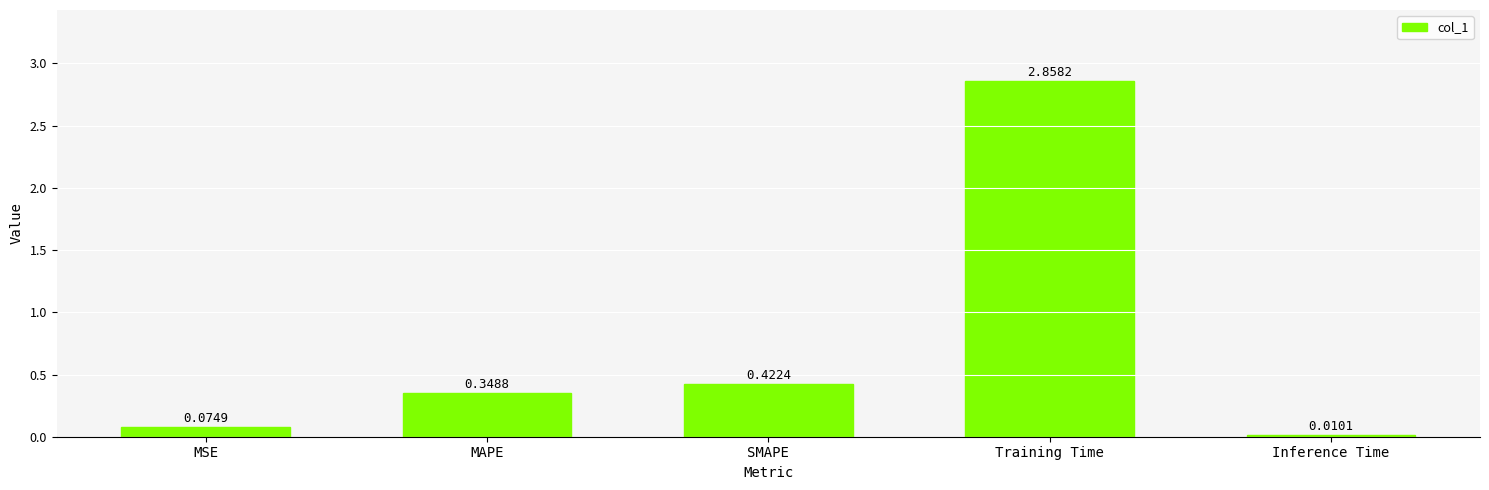

What is the sum of all values?

3.7